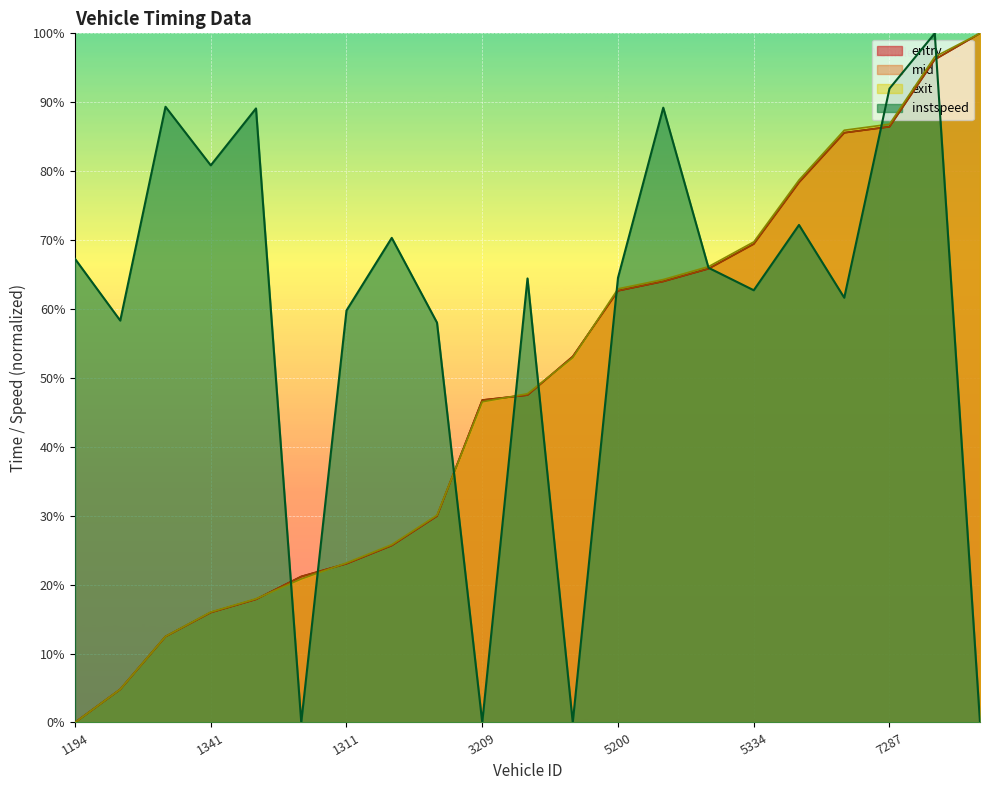

What is the spread (max minus min) of values at 5334?

7.0